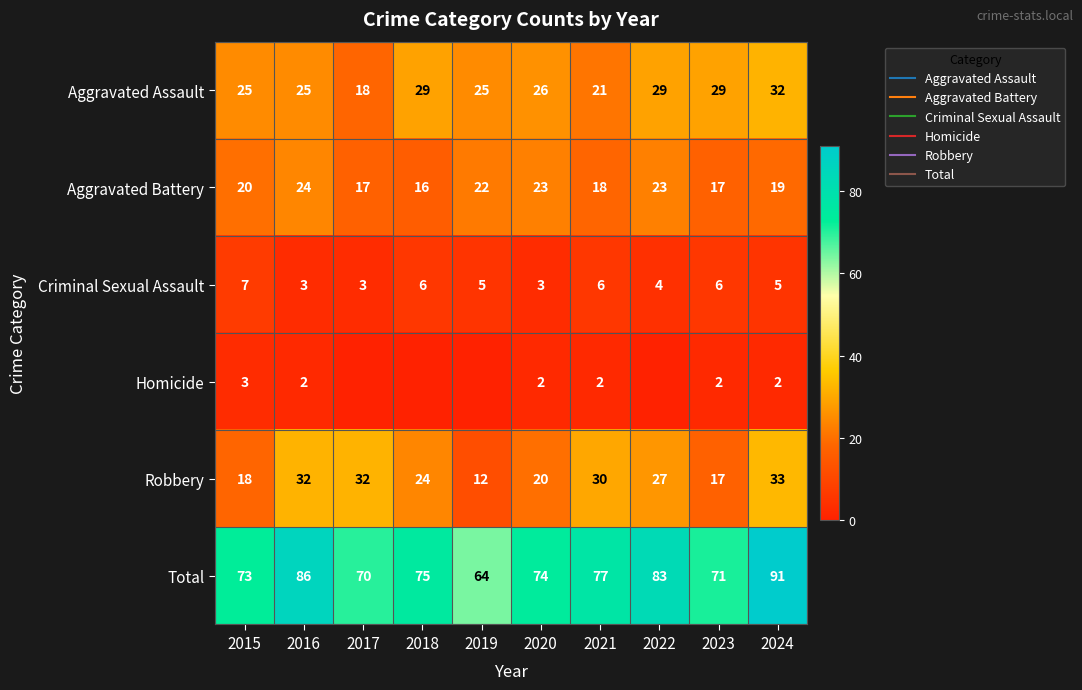

What is the highest value of the Homicide series?

3